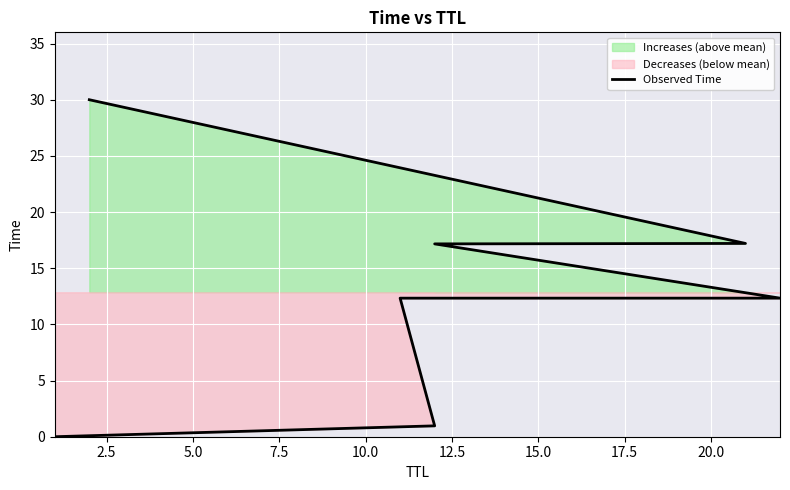

Count the number of values greater than 12.

5